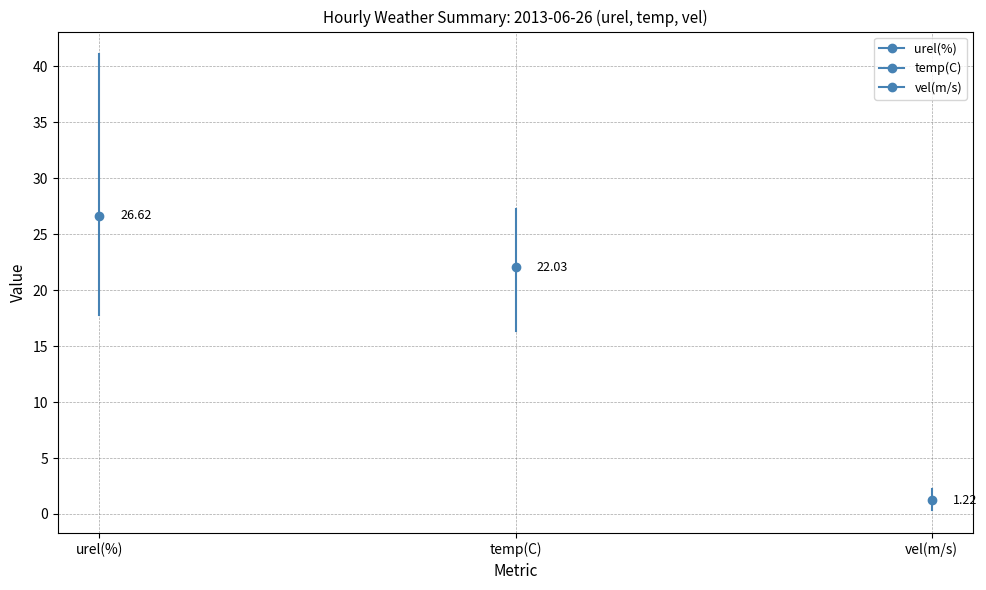

Rank the series by their maximum value, from lowest to highest.

vel(m/s), temp(C), urel(%)